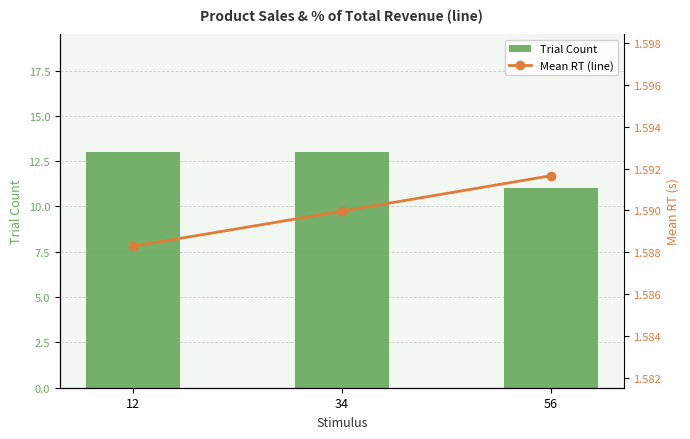

Reading right to left, list all the values displayed in this chart.

Trial Count: 56=11.0	34=13.0	12=13.0
Mean RT (line): 56=1.6	34=1.6	12=1.6